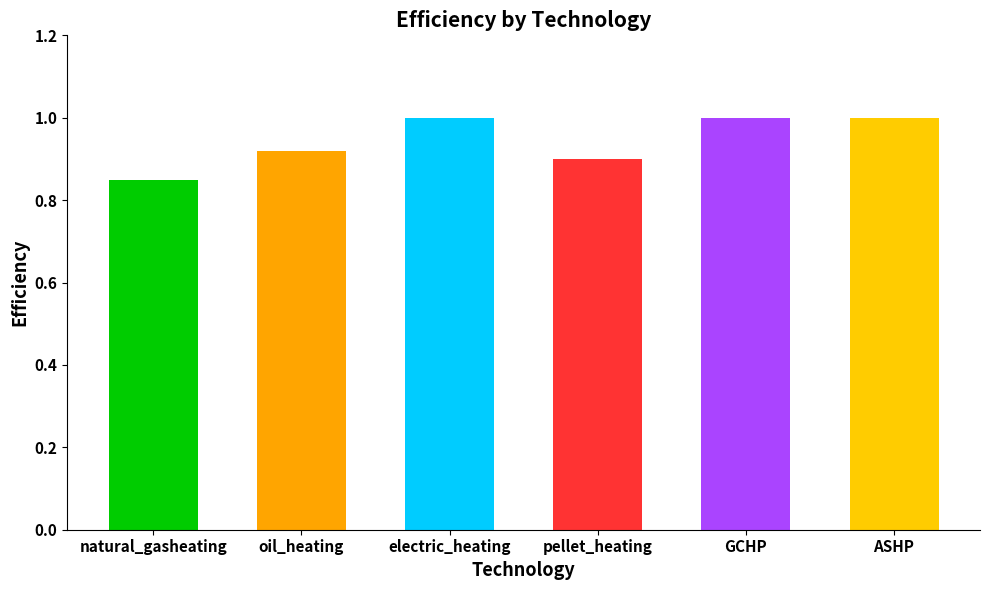

What is the label of the 5th bar from the right?

oil_heating